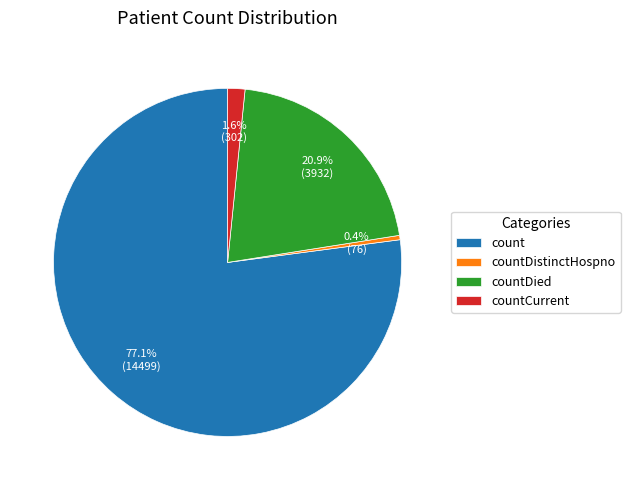

To the nearest percent, what is the difference between the largest and smallest slice percentages?

77%